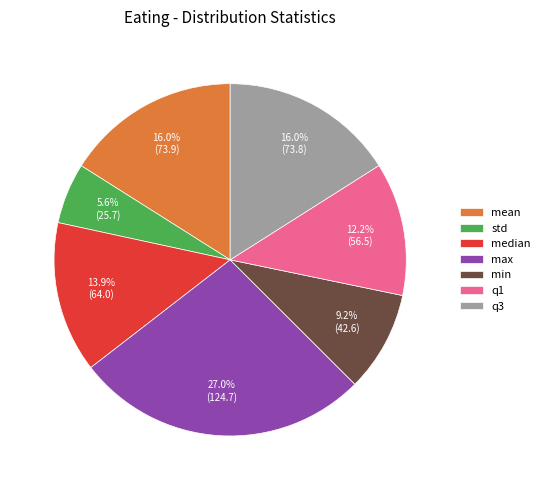

What percentage is the min slice, to the nearest percent?

9%